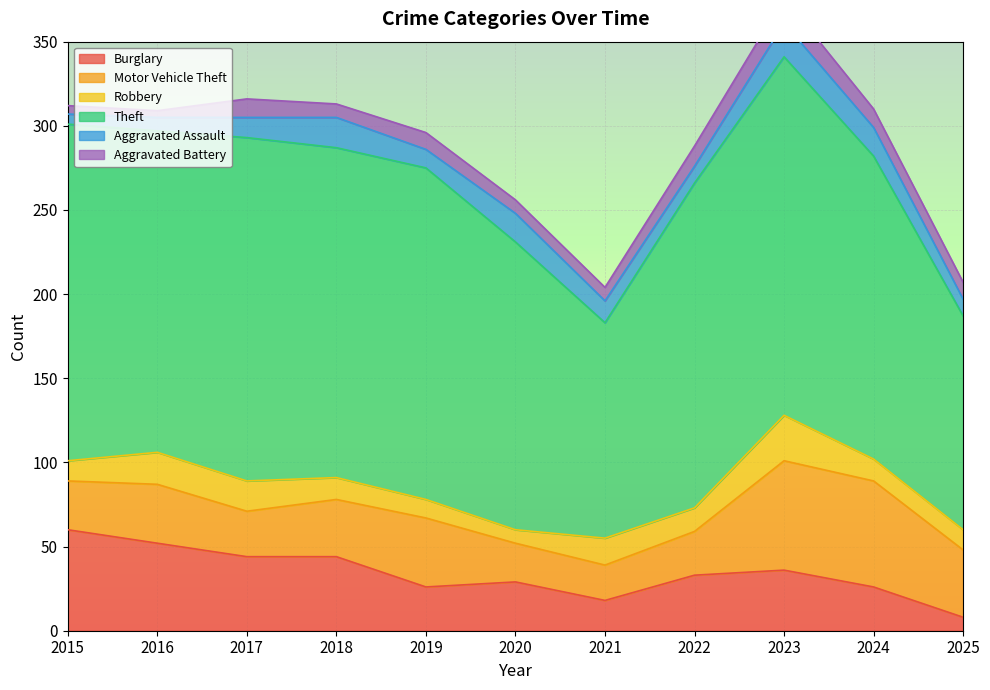

At which label is Robbery closest to 17?

2017